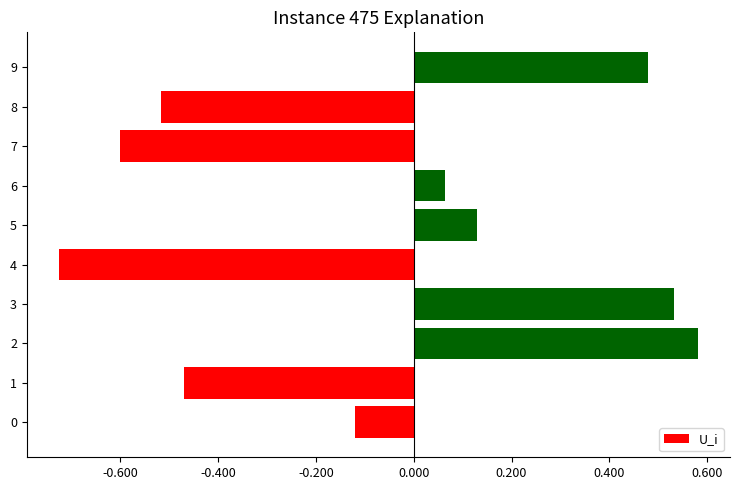

How many values are below 0?

5